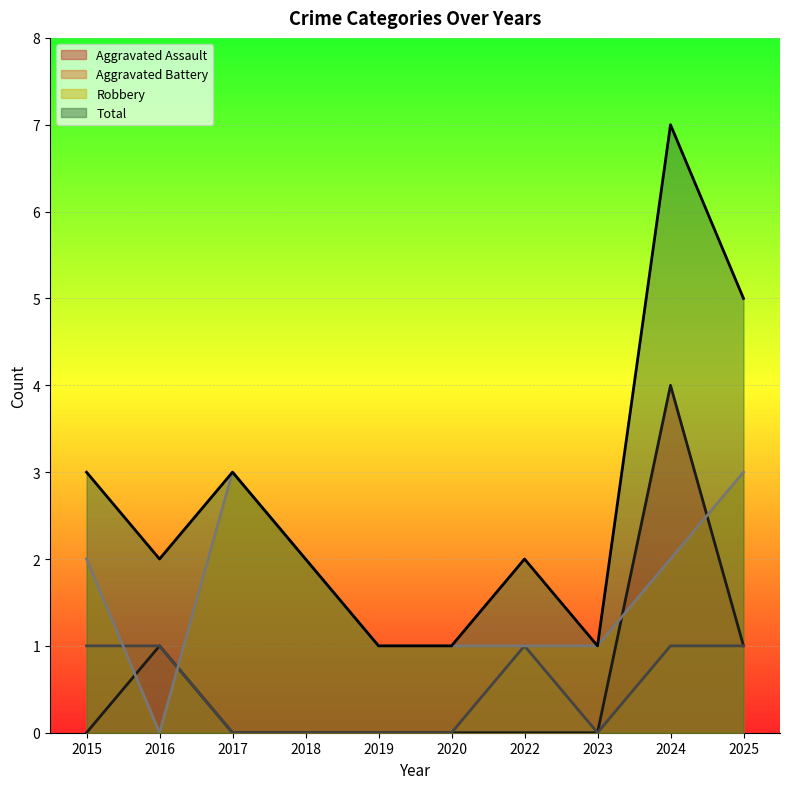

At which label does Aggravated Assault reach its peak?

2024